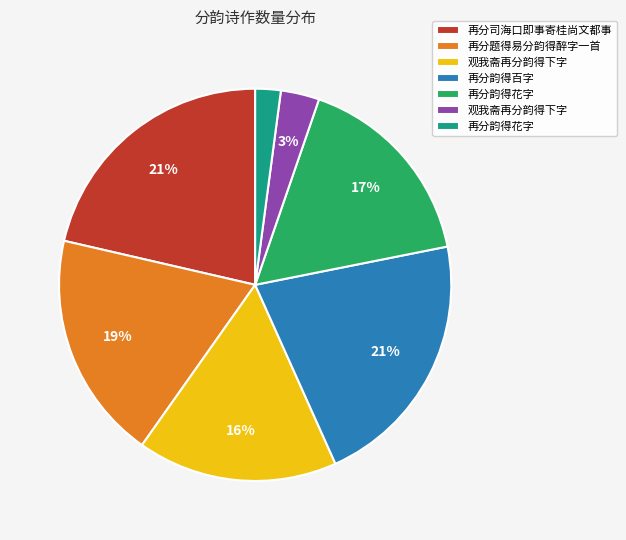

Is there any slice that represents more than half of the pie?

No